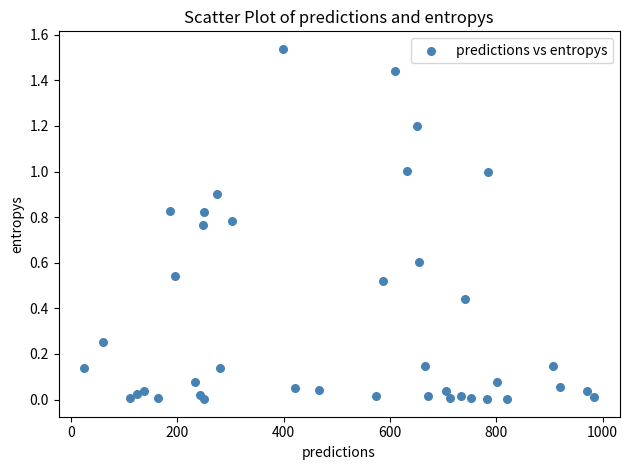

What is the range of X values (max minus min)?

959.0